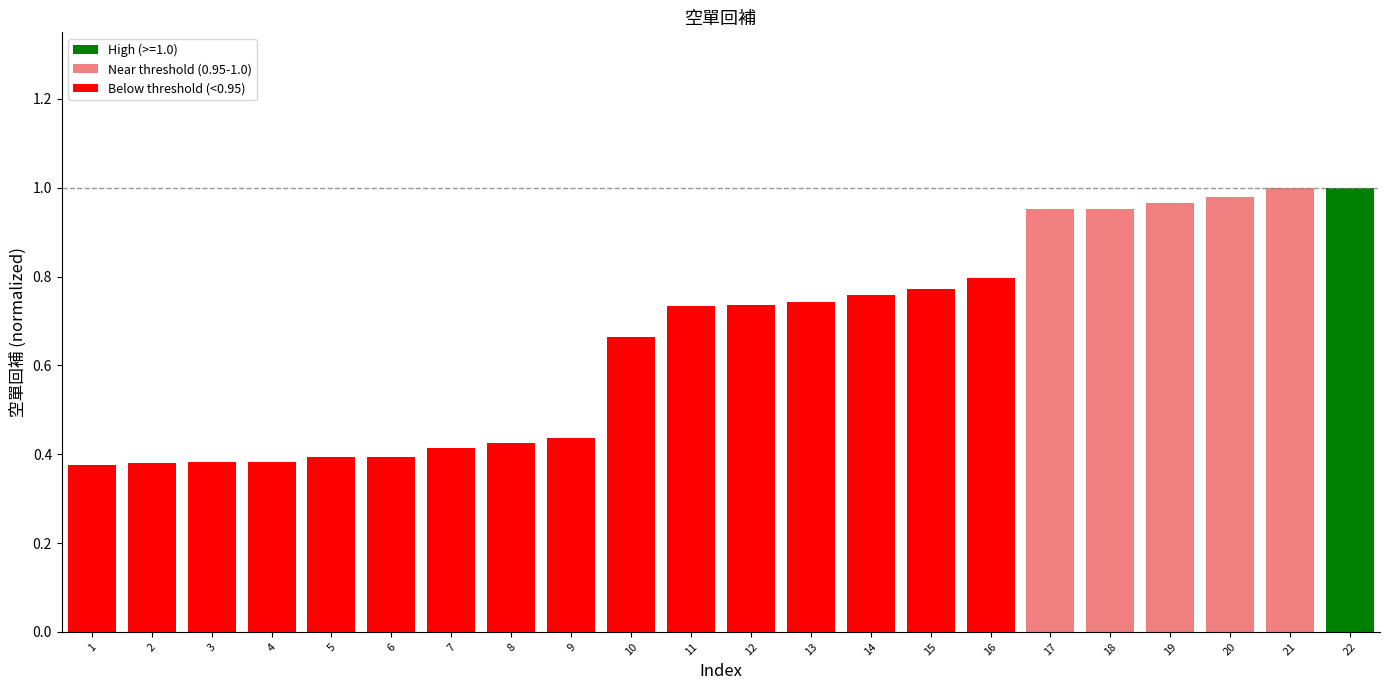

What is the difference between the values at 12 and 7?

0.3